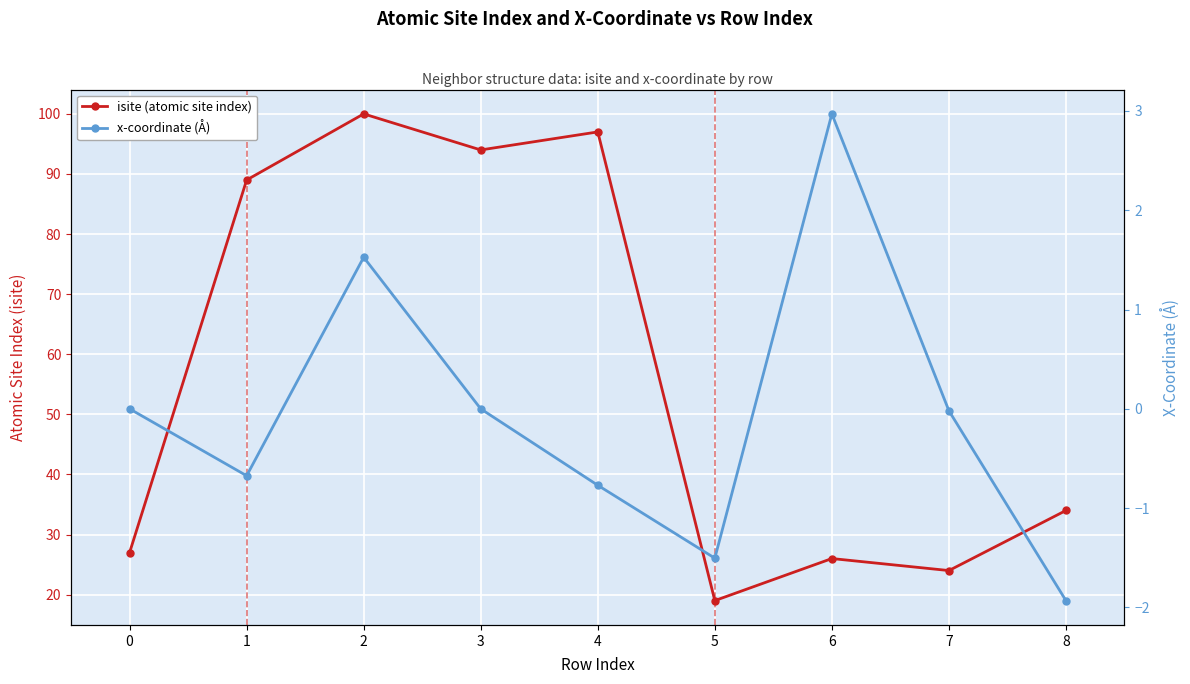

What is the average value of the isite (atomic site index) series?

56.7